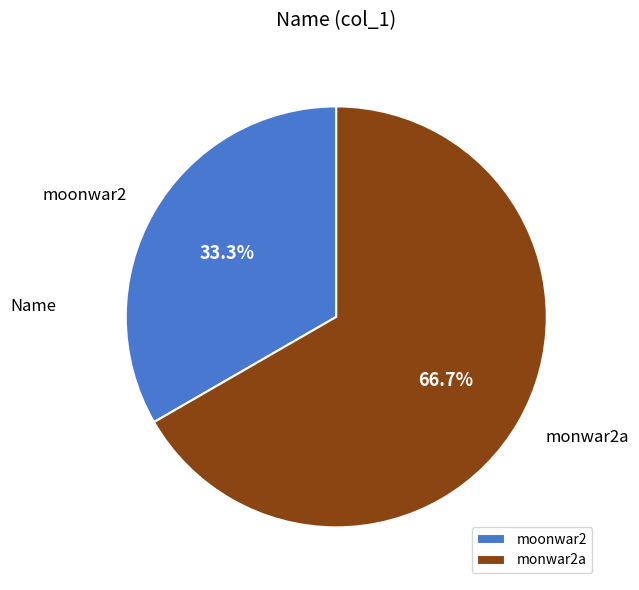

Count the number of slices in the pie.

2